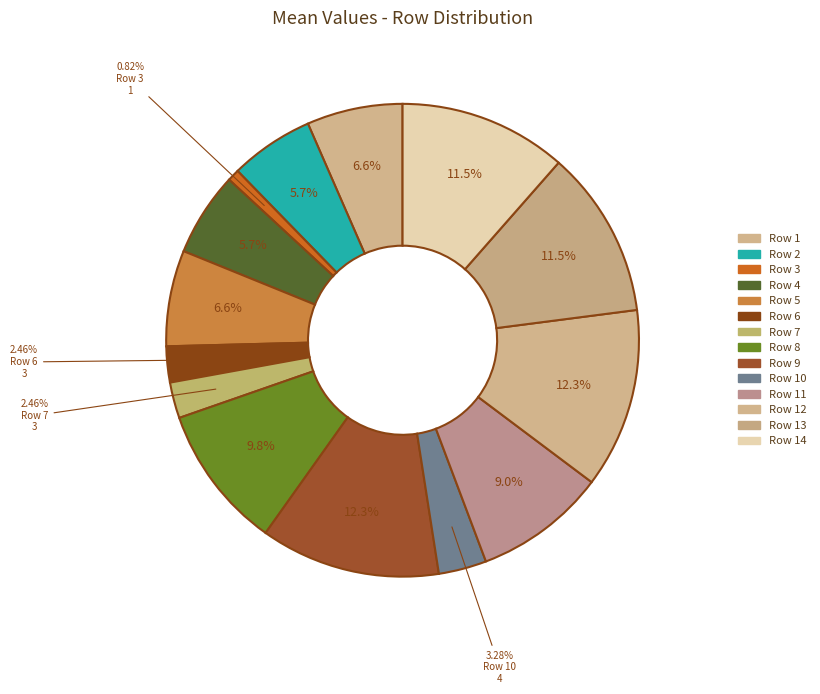

How many slices are in this pie chart?

14